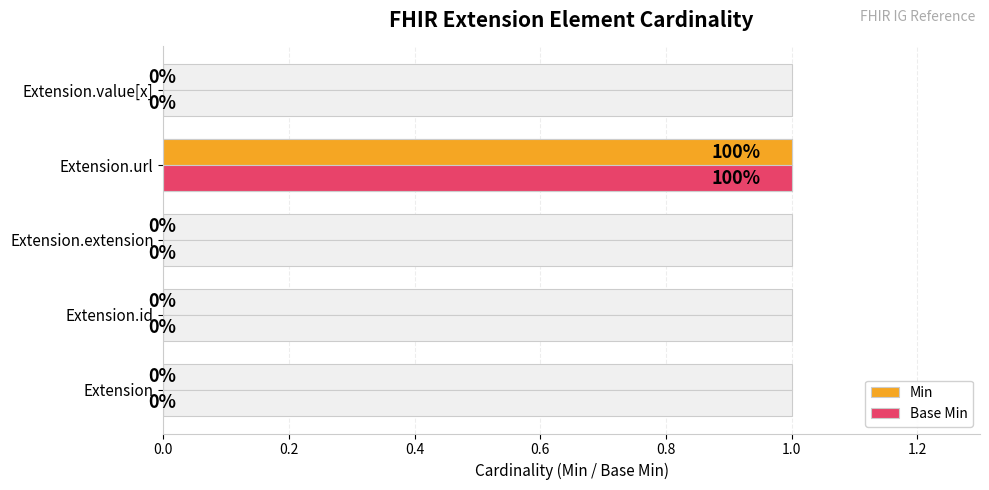

Reading left to right, extract all data points from this chart.

Min: 0	0	0	1	0
Base Min: 0	0	0	1	0